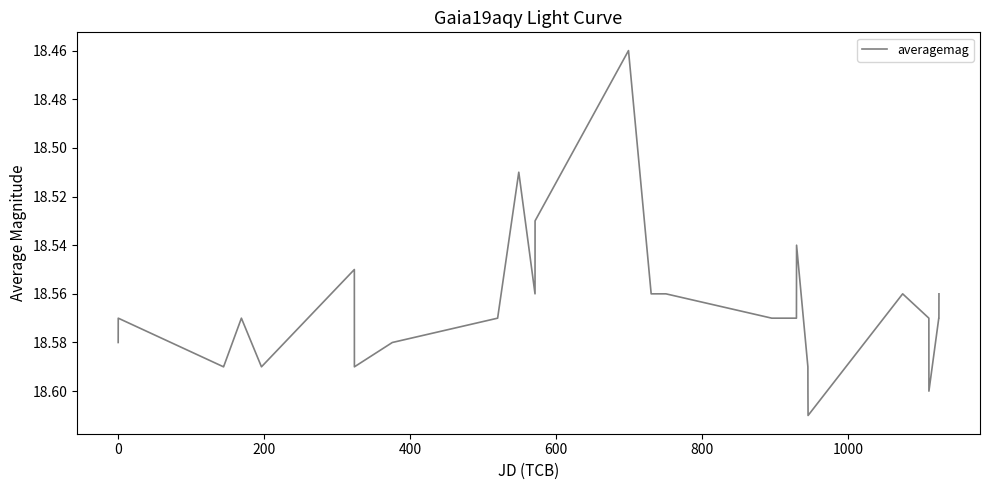

How many lines are shown in the chart?

1